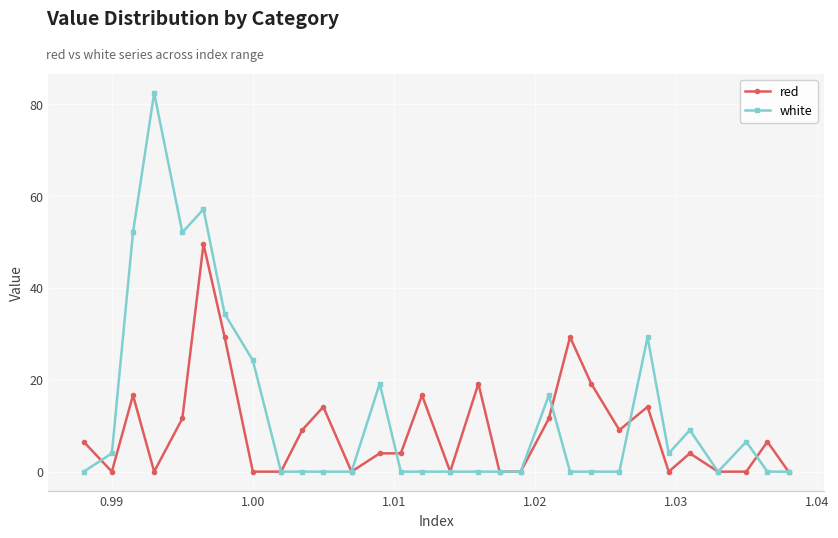

How many data points in red are above 6?

15